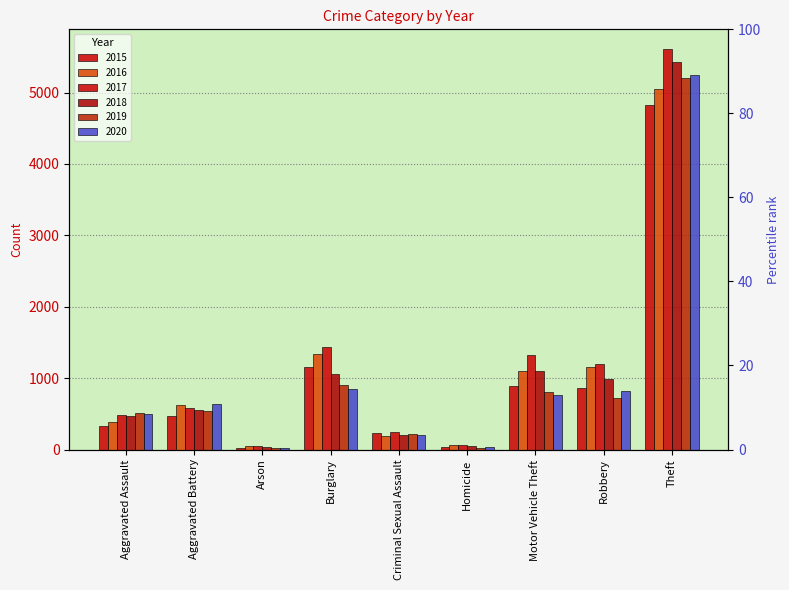

How many data points in 2016 are less than 622?

4